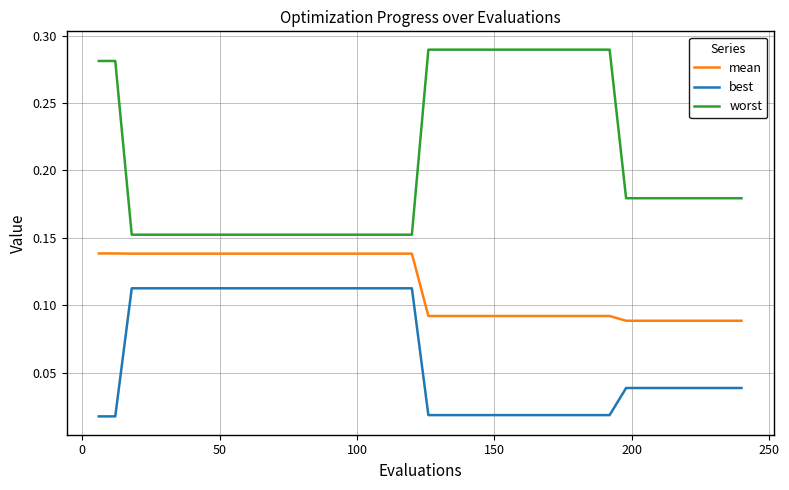

True or false: worst and mean cross at least once.

False